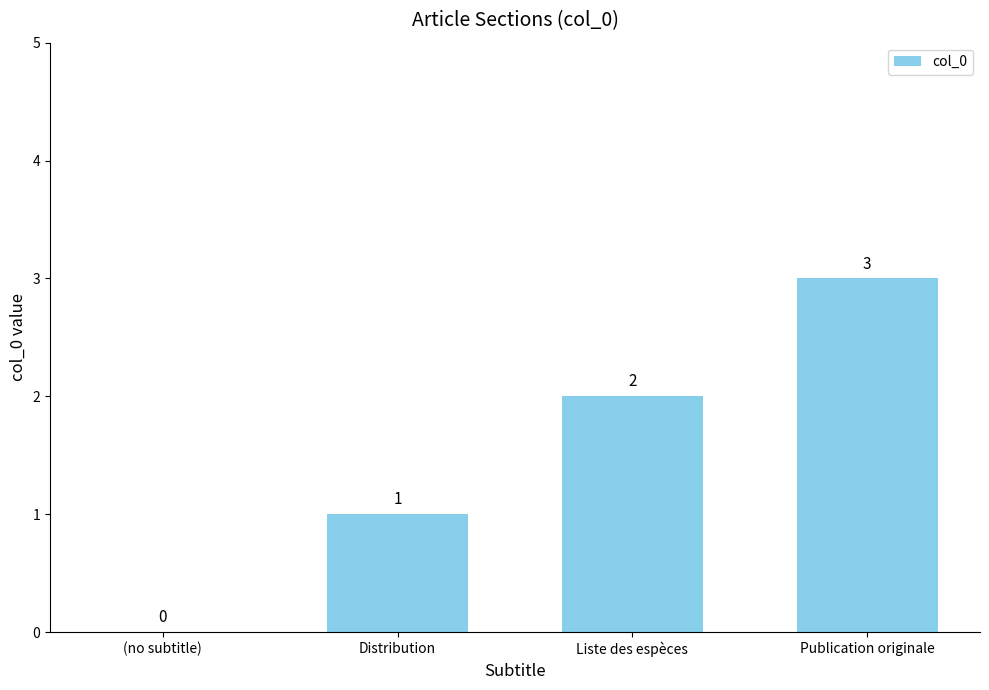

What is the maximum value shown in the chart?

3